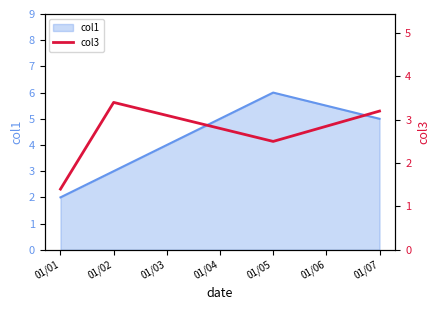

How many values are between 2 and 3?

1